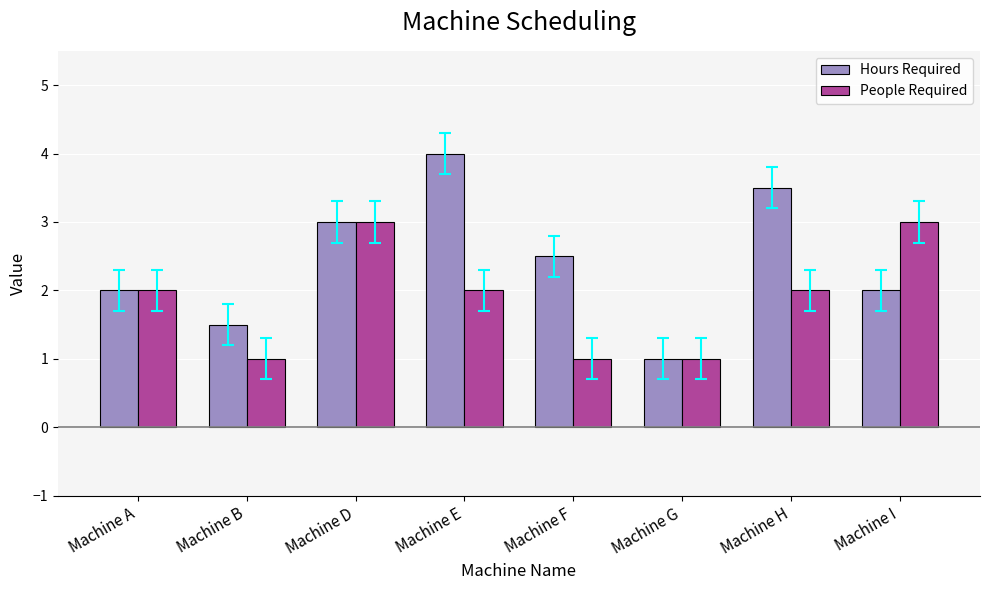

Rank the series at Machine F from highest to lowest value.

Hours Required, People Required